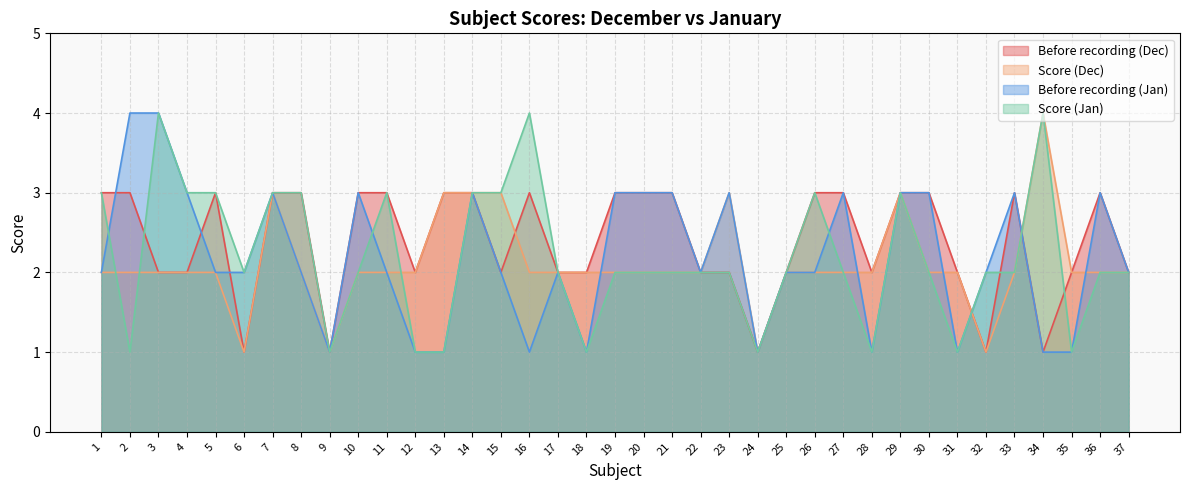

What is the minimum value shown in the chart?

1